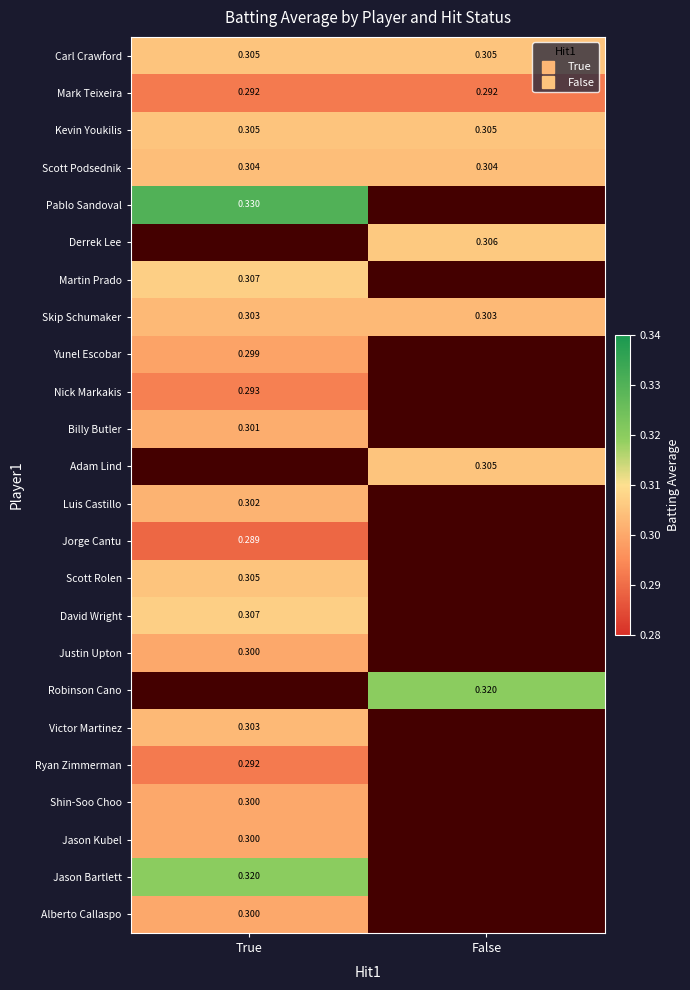

Which series has the largest total across all categories?

Carl Crawford